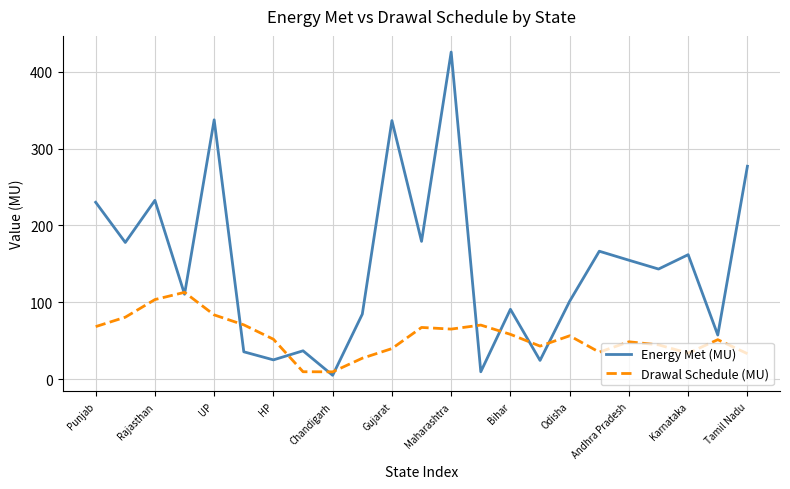

Which series has the widest spread of values?

Energy Met (MU)